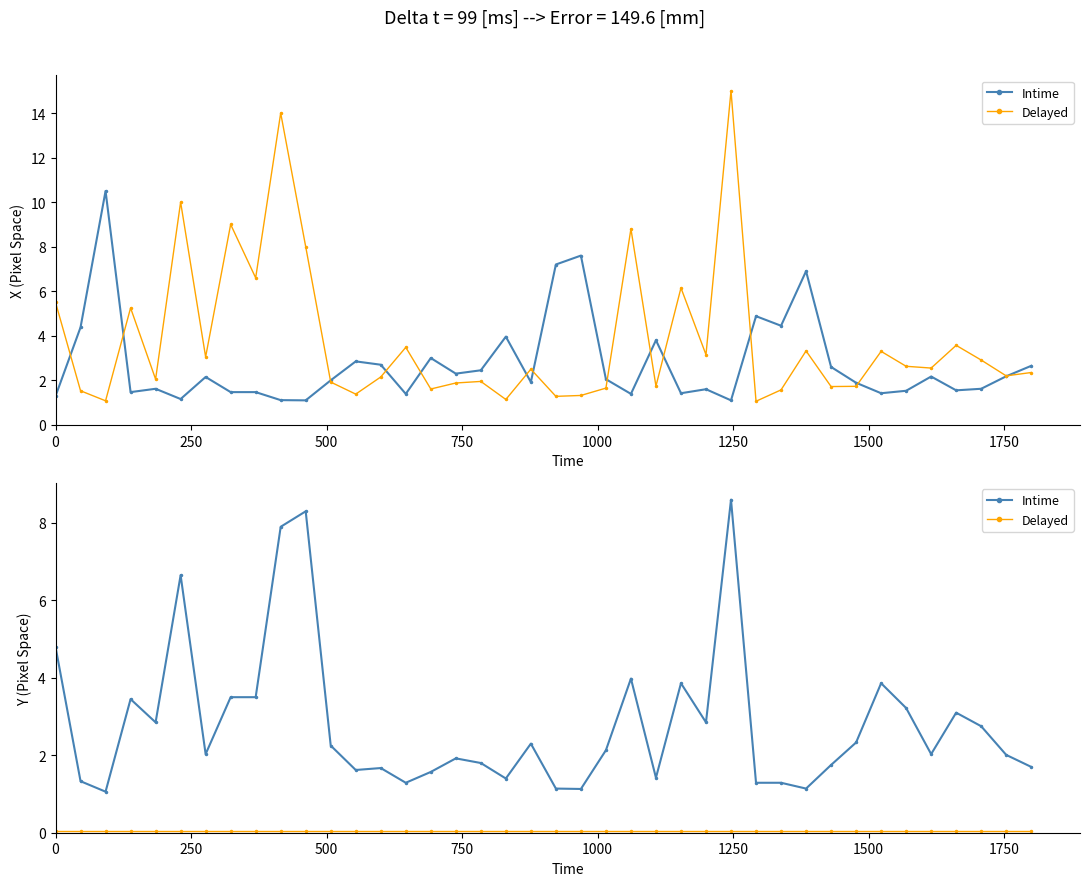

What is the smallest value displayed?

0.1